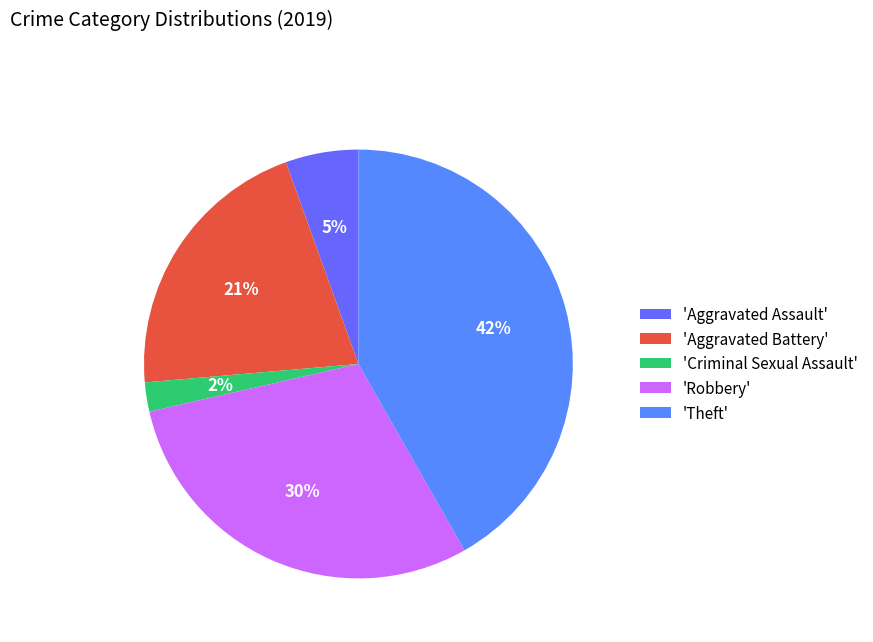

How many slices are in this pie chart?

5